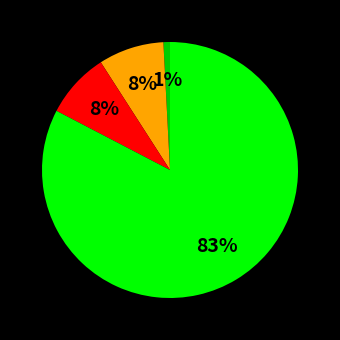

To the nearest percent, what is the average slice percentage?

25%